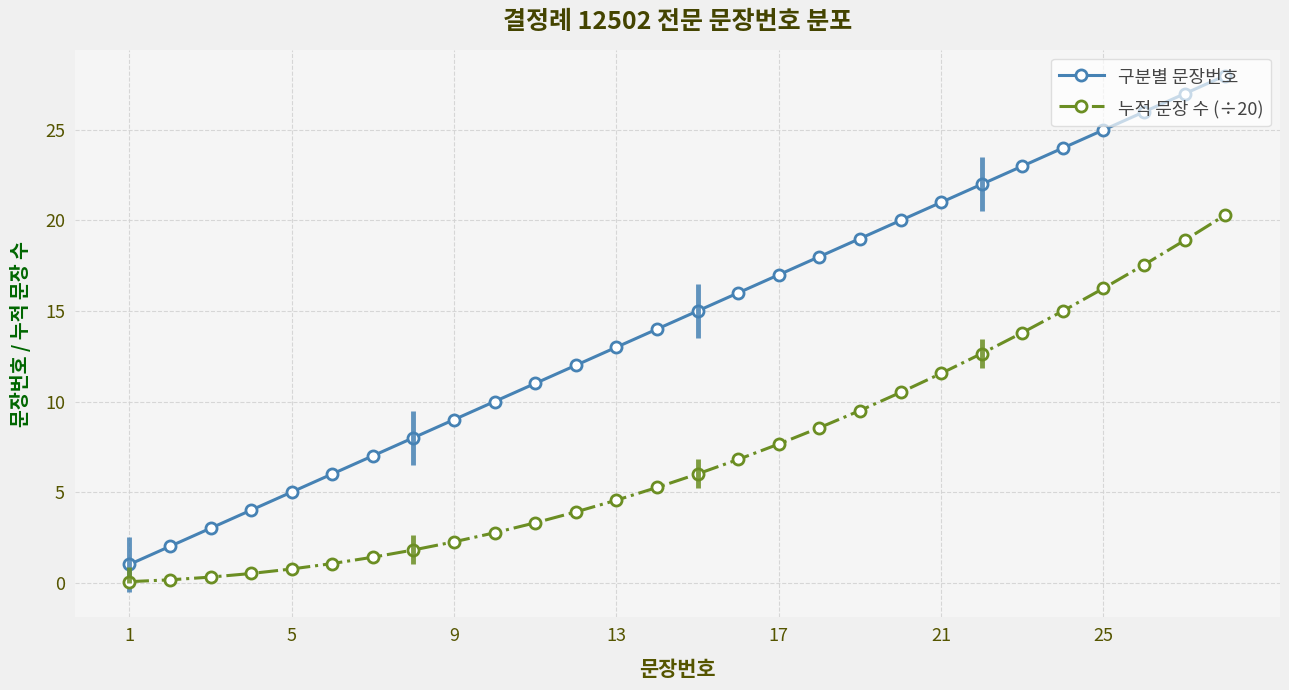

How many data points does each series have?

28